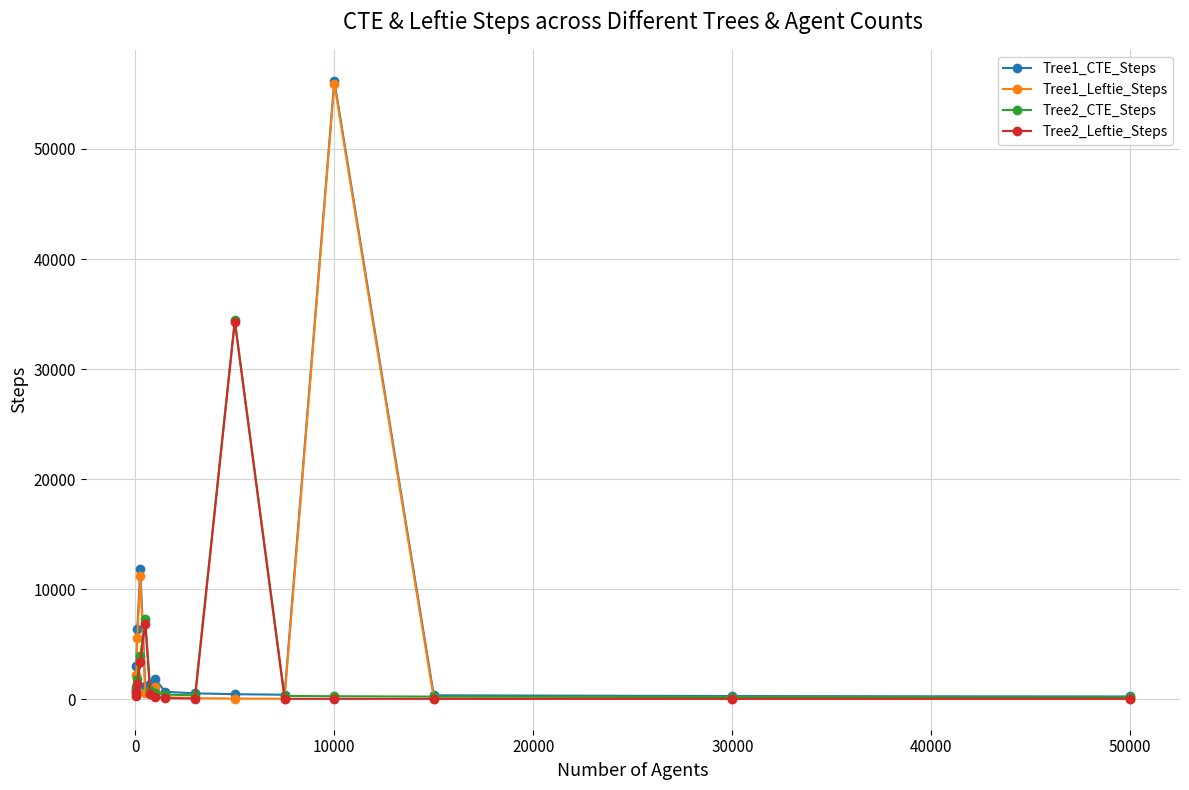

How many lines are shown in the chart?

4